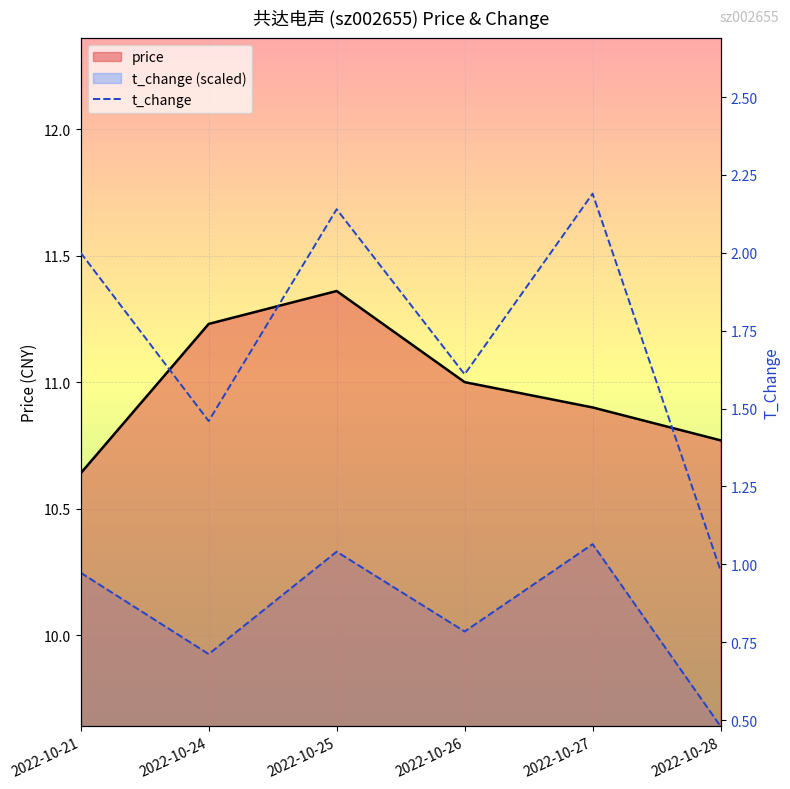

True or false: price and t_change cross at least once.

False